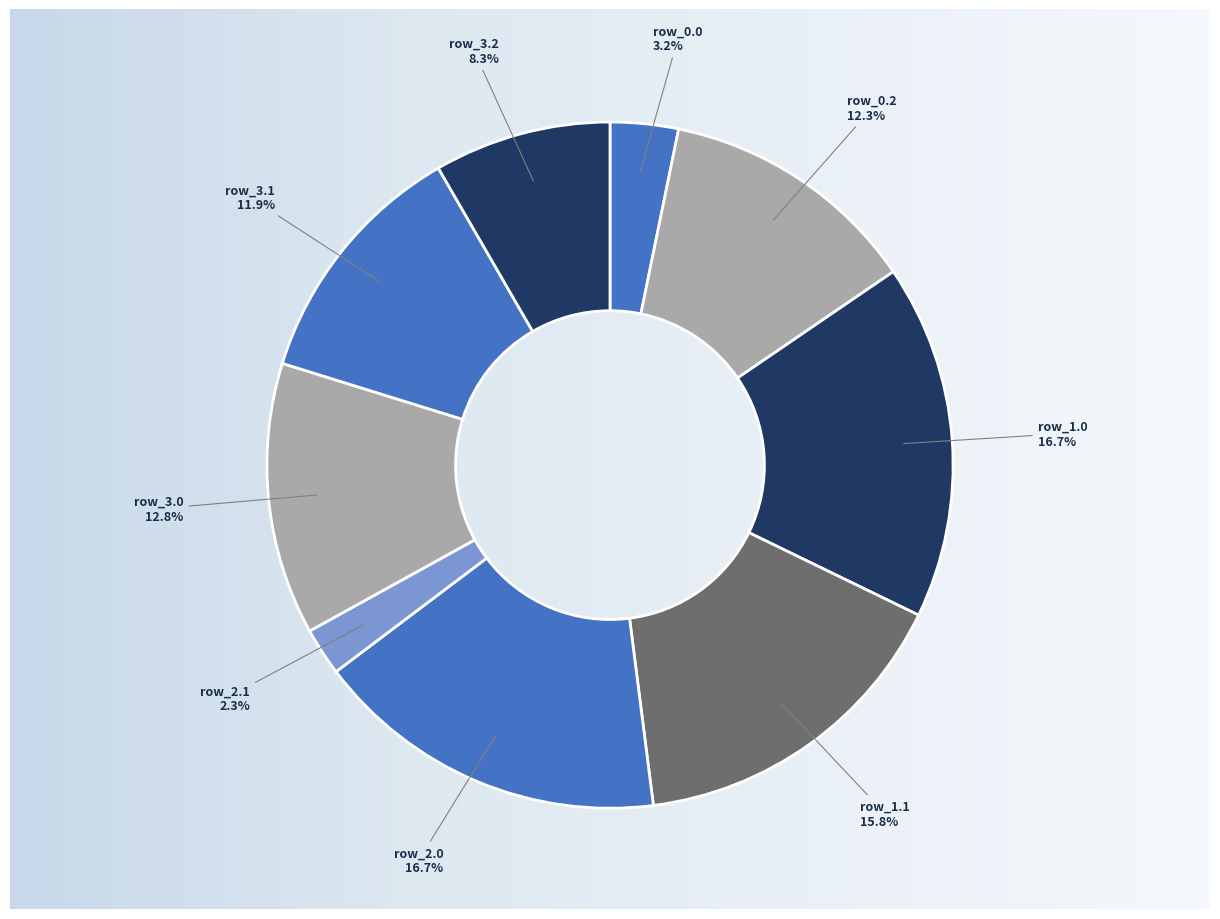

What is the ratio of the value at row_1.1 to the value at row_0.2?

1.3